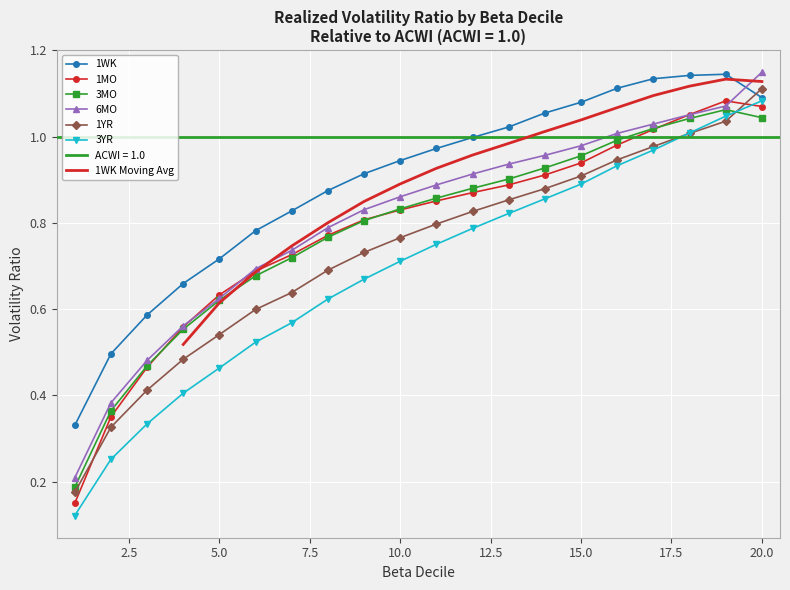

Where is 3MO nearest to the value 0?

1